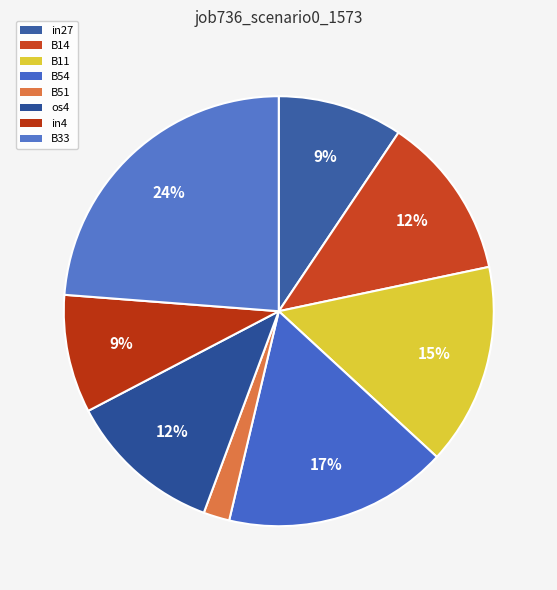

To the nearest percent, what is the average slice percentage?

12%